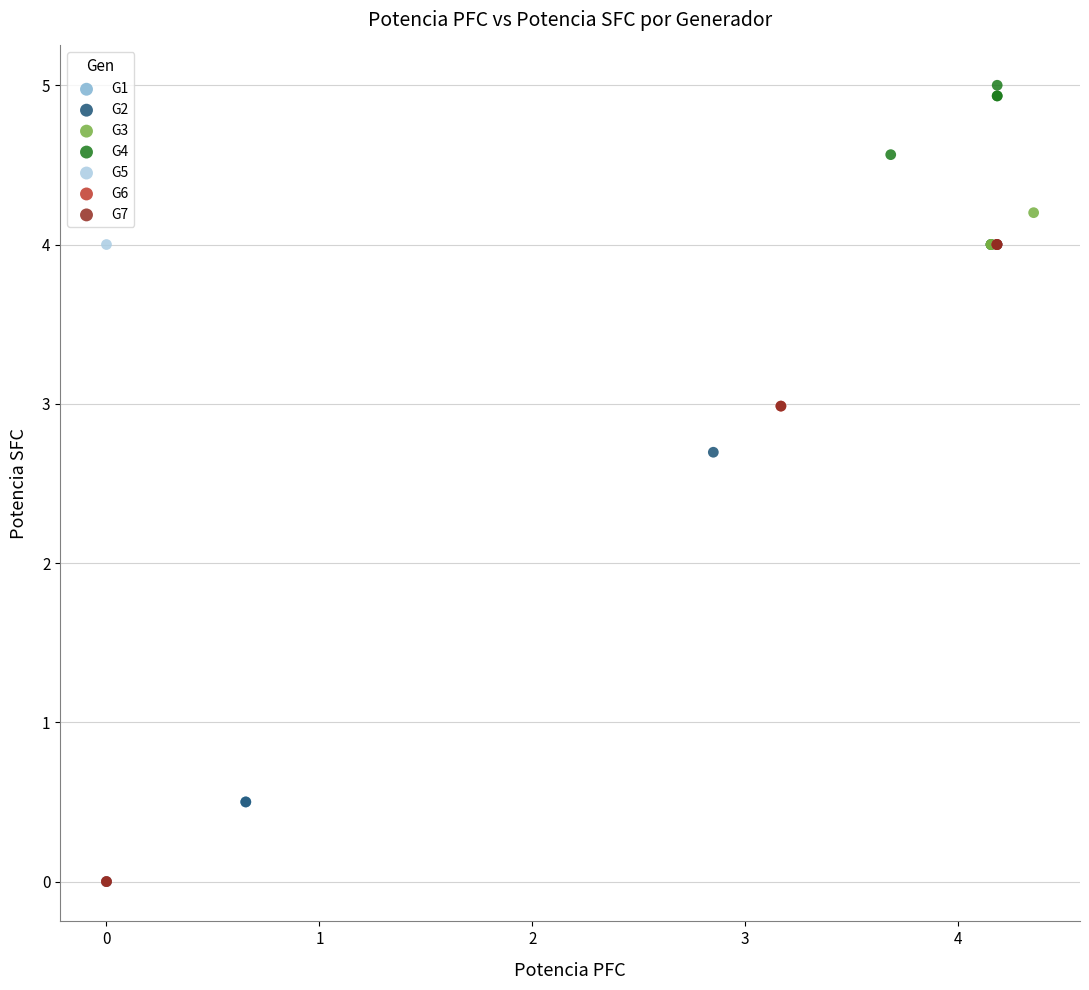

Which series contains the highest Y value?

G4